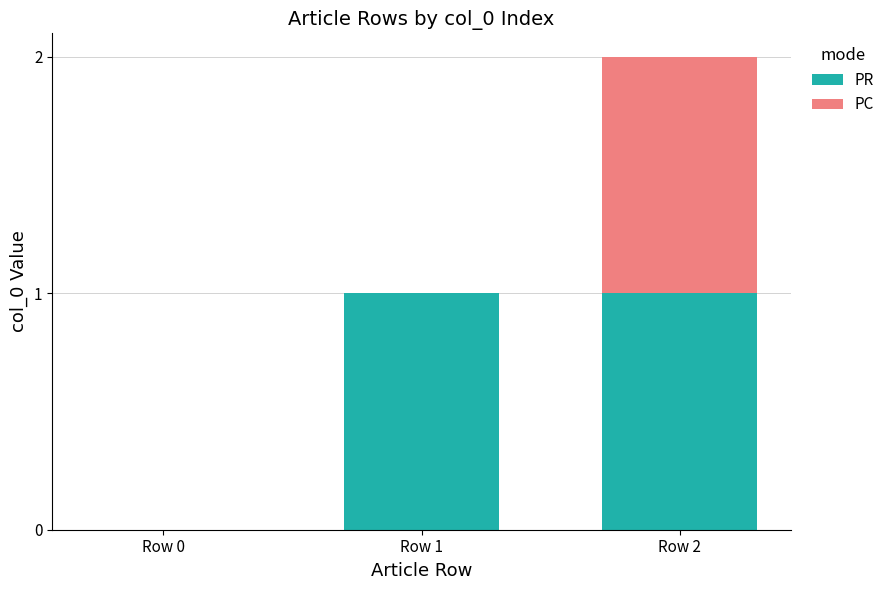

At which category is the sum across all series the highest?

Row 2